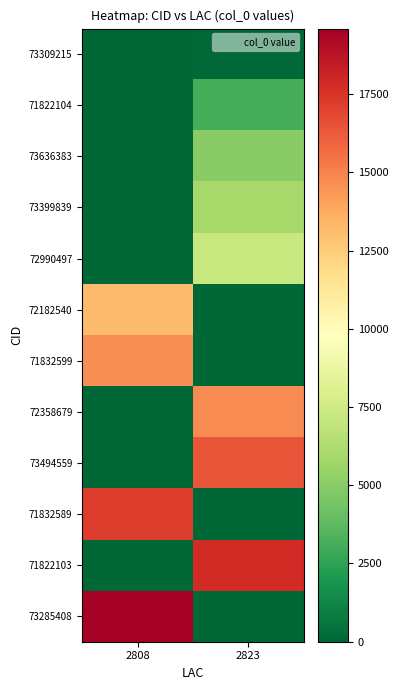

At which category is the sum across all series the highest?

2823